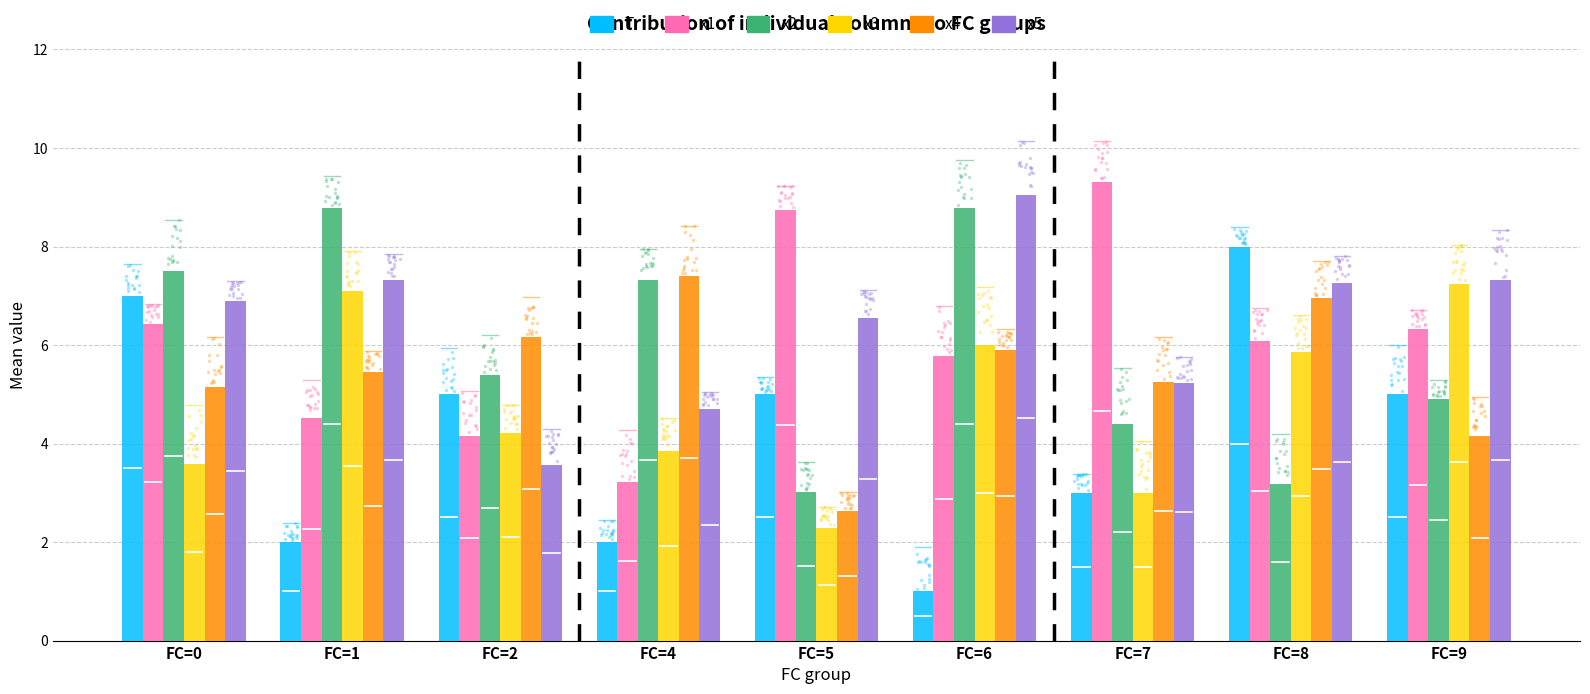

Which series has the largest total across all categories?

x5